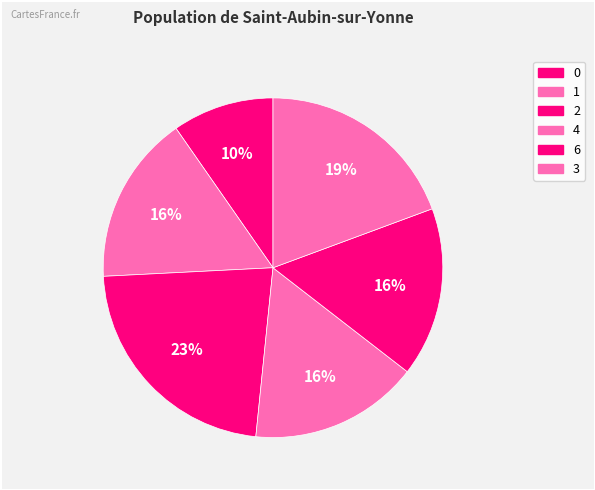

How many slices are in this pie chart?

6